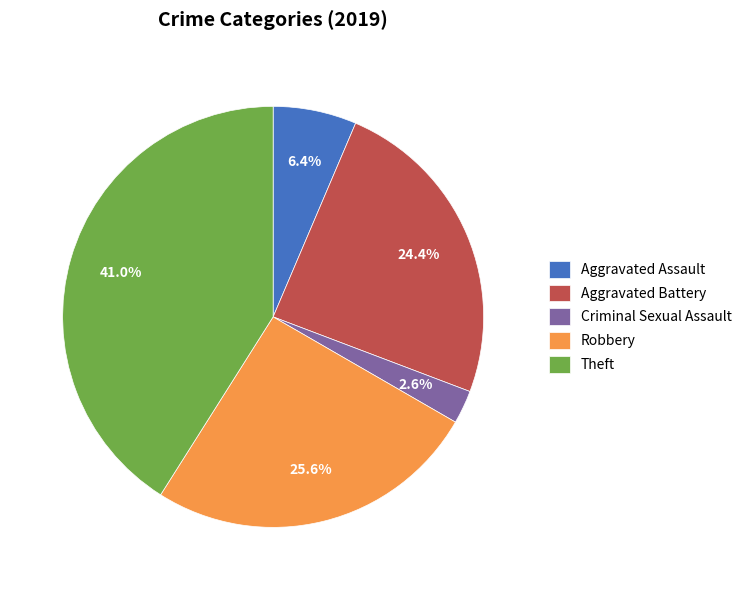

What is the total percentage of Theft and Criminal Sexual Assault?

43.6%